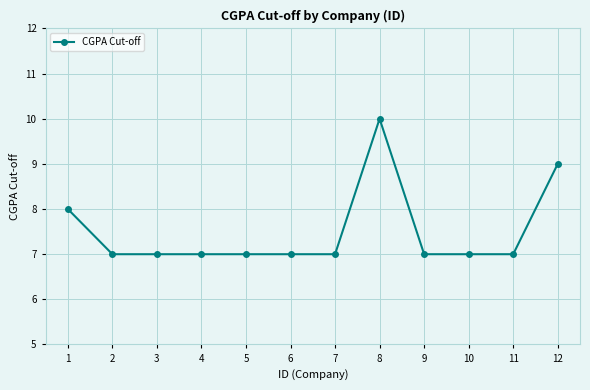

What is the value of the 11th point from the left?

7